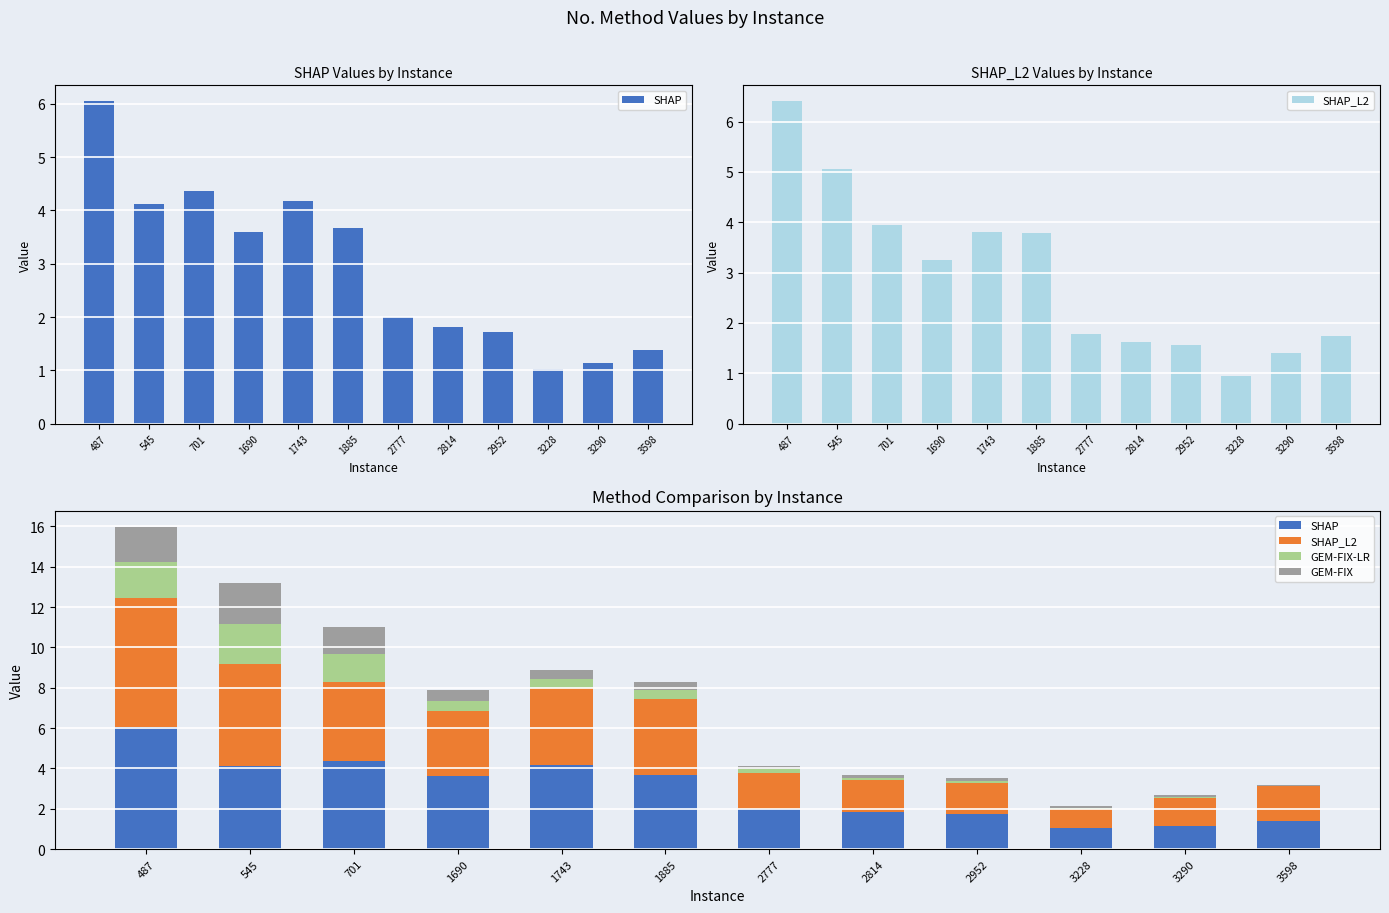

What is the sum of the SHAP_L2 values at 1743 and 2952?

5.4